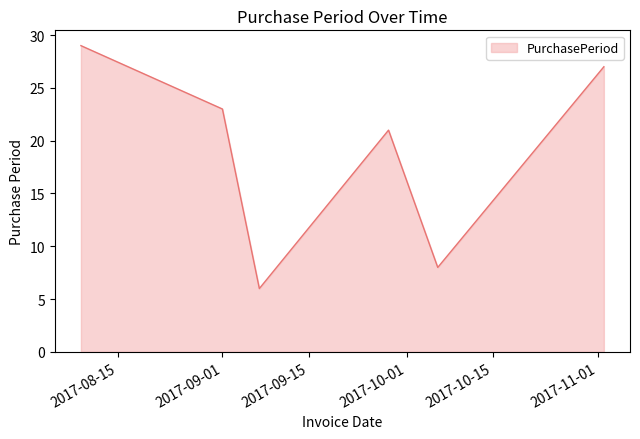

True or false: the data has more than 0 interior local peaks.

True